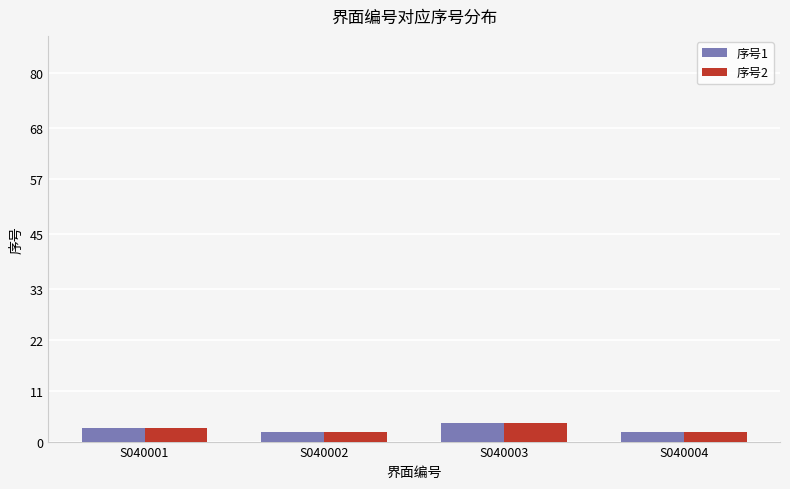

What is the maximum value for 序号1?

4